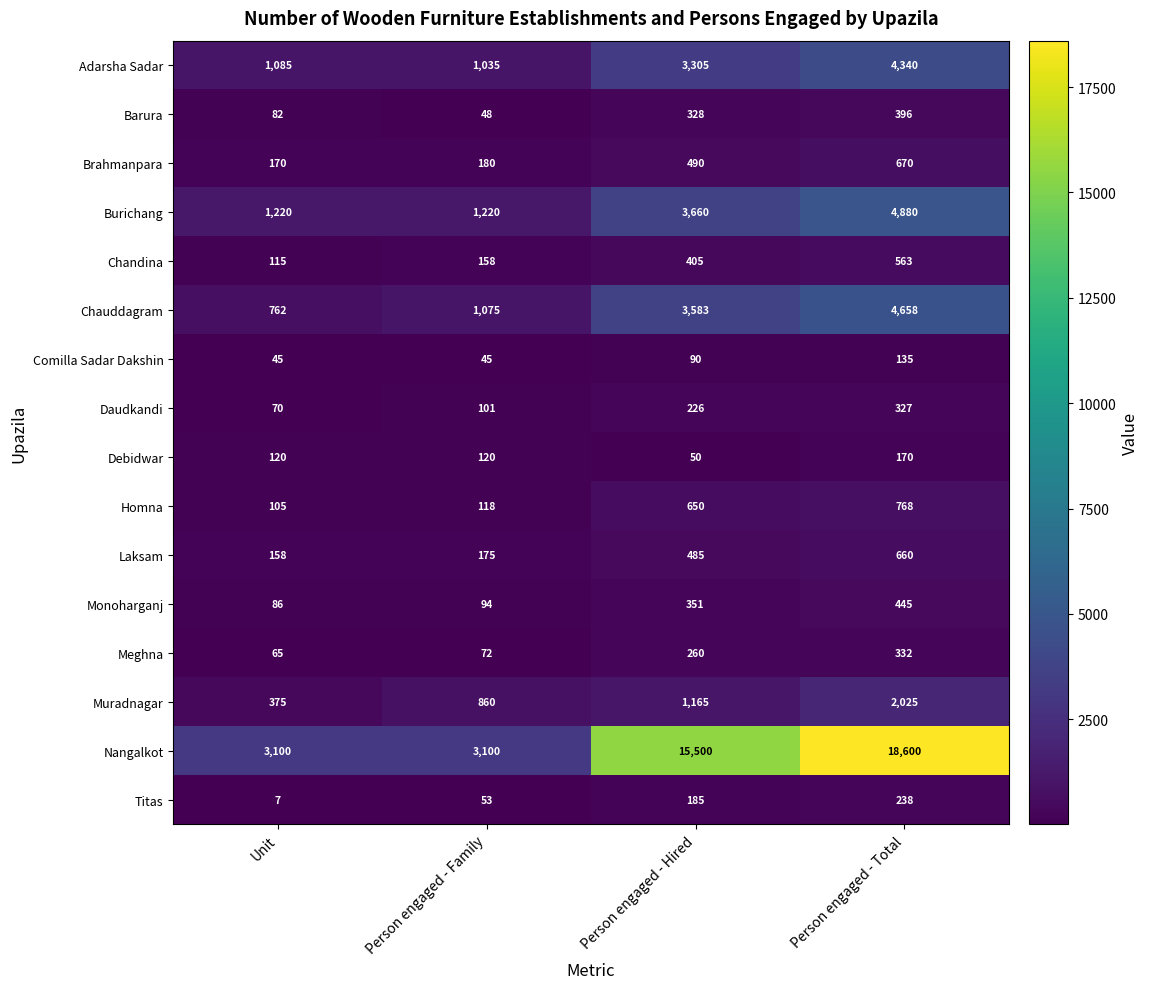

Rank the series at Person engaged - Total from highest to lowest value.

Nangalkot, Burichang, Chauddagram, Adarsha Sadar, Muradnagar, Homna, Brahmanpara, Laksam, Chandina, Monoharganj, Barura, Meghna, Daudkandi, Titas, Debidwar, Comilla Sadar Dakshin